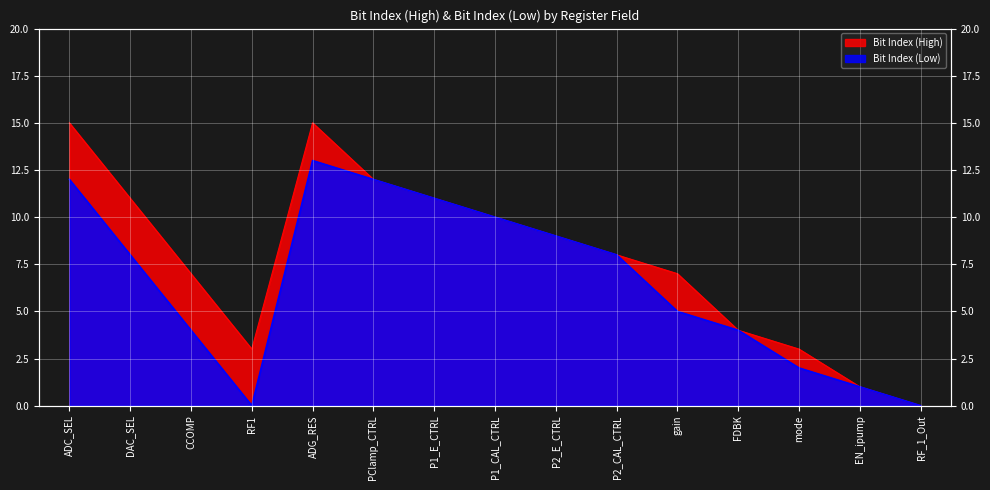

At which category does Bit Index (Low) reach its first local valley?

RF1